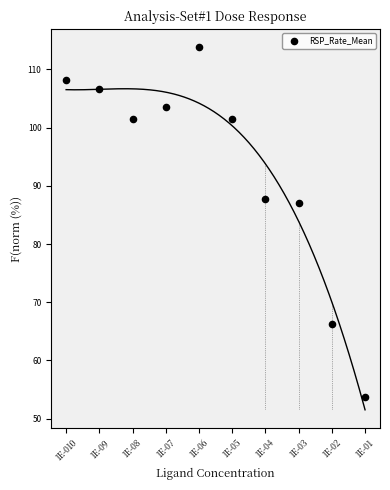

What is the average Y value?

93.0